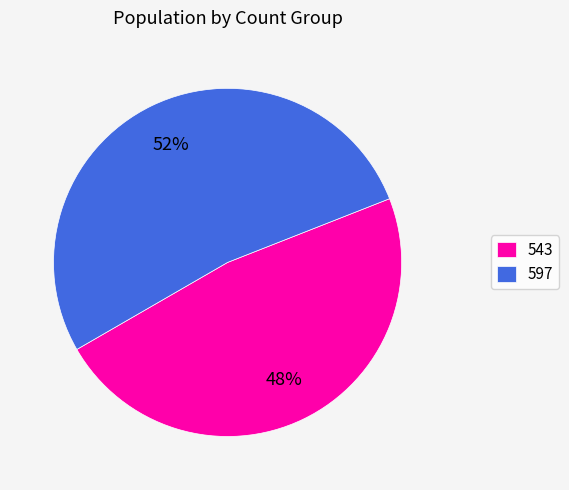

Approximately how many times larger is the value at 543 compared to 597?

0.9